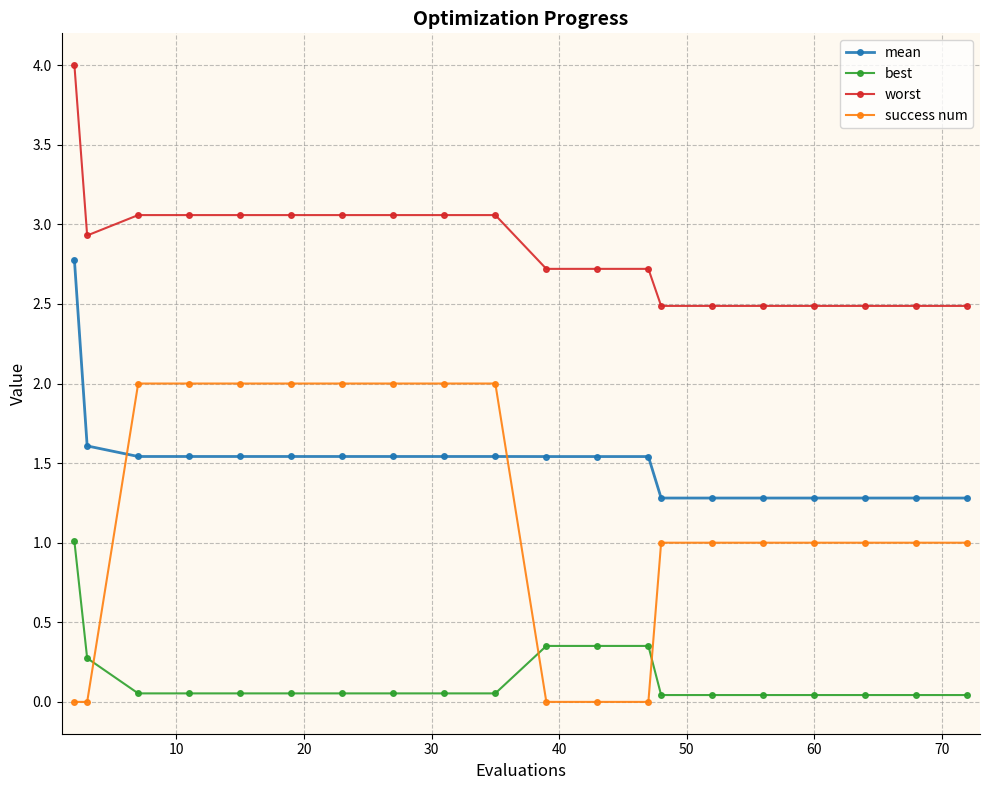

How many intersections are there between mean and success num?

2